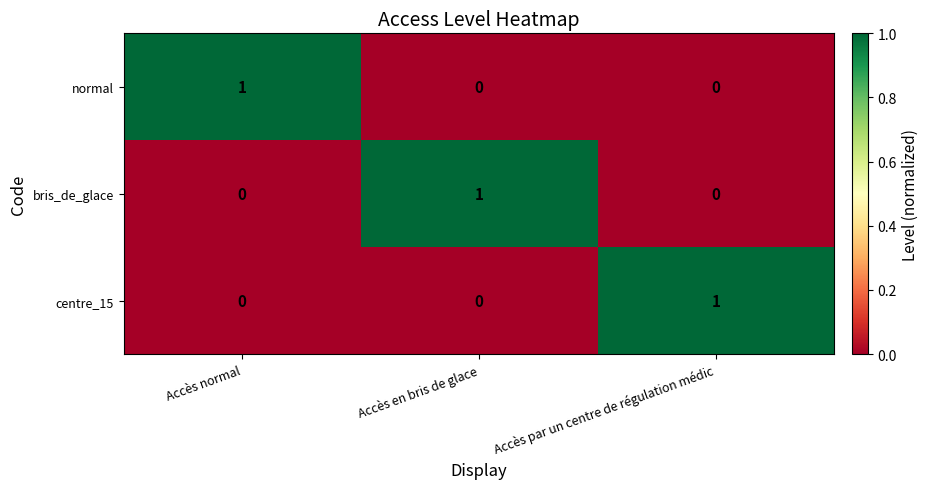

Count the centre_15 values in the range 0 to 1.

3